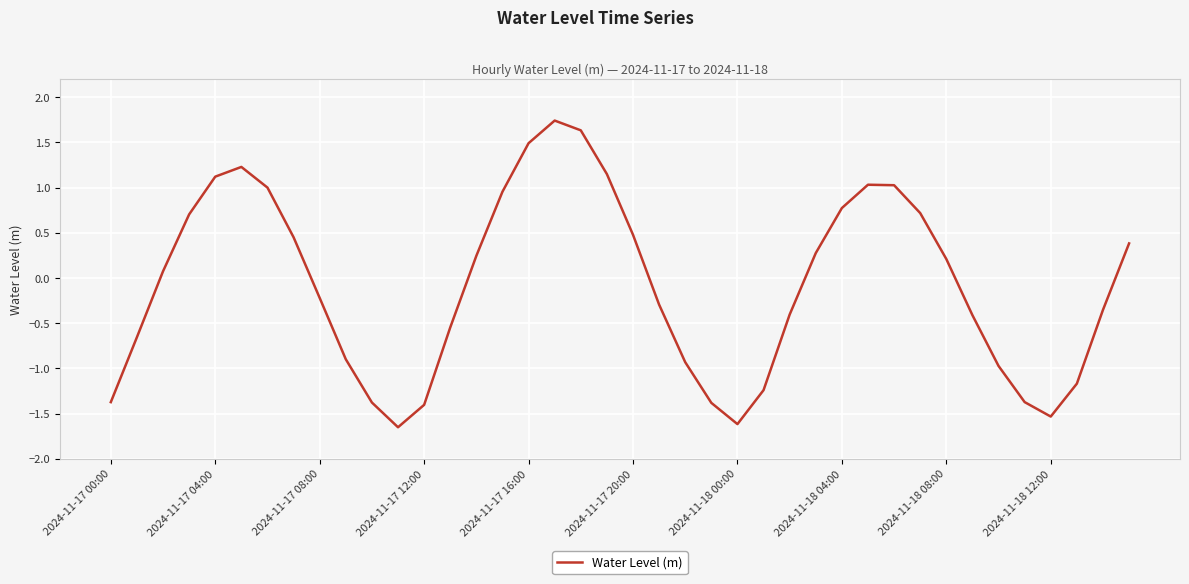

How many values exceed 0?

20